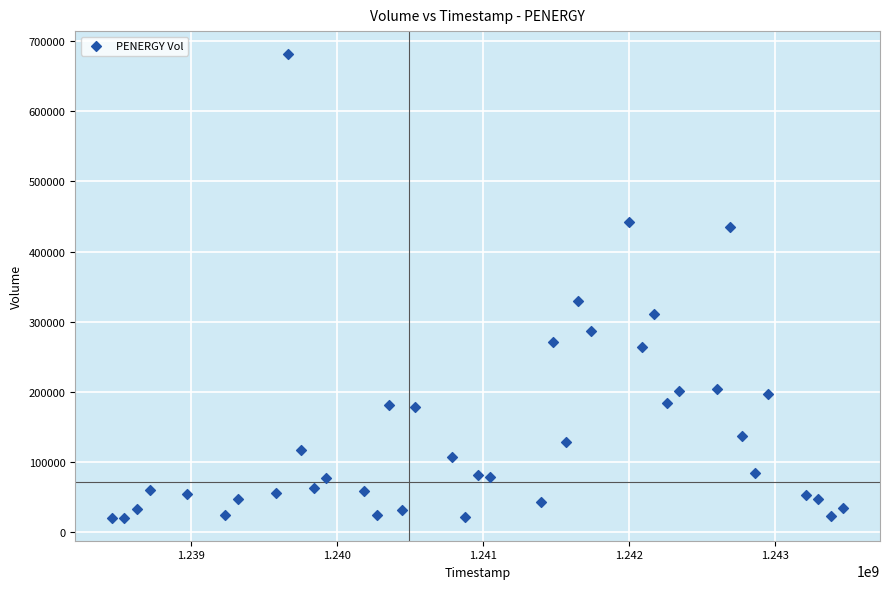

What Y value in the scatter plot is closest to 351070?

329247